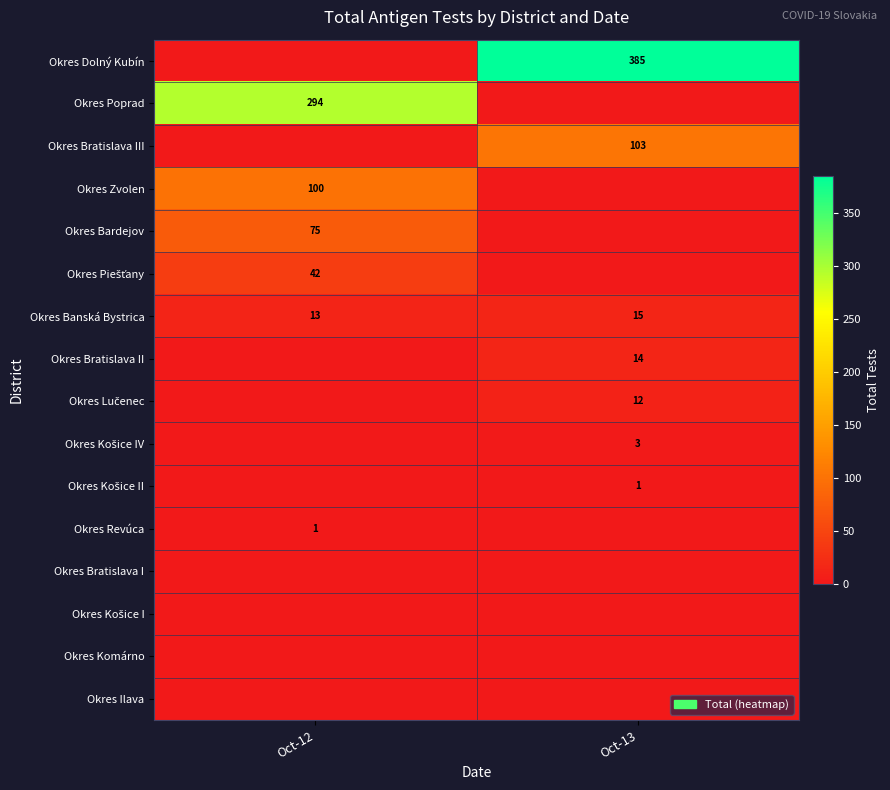

Which category has the highest value in the Okres Banská Bystrica series?

Oct-13